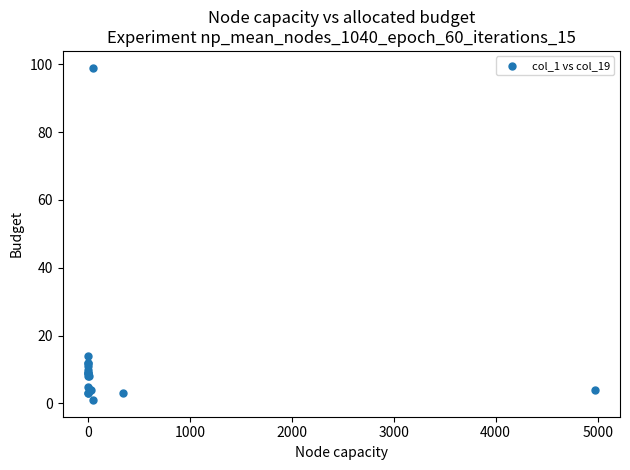

What Y value in the scatter plot is closest to 50?

14